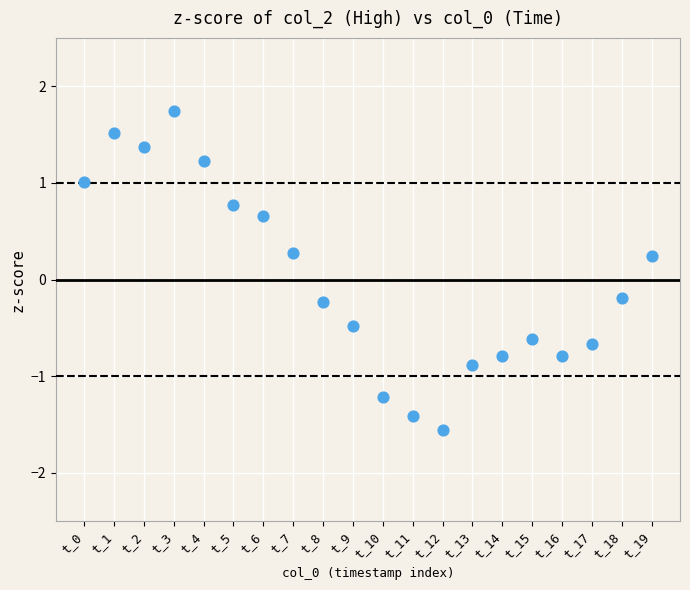

What is the range of Y values (max minus min)?

3.3